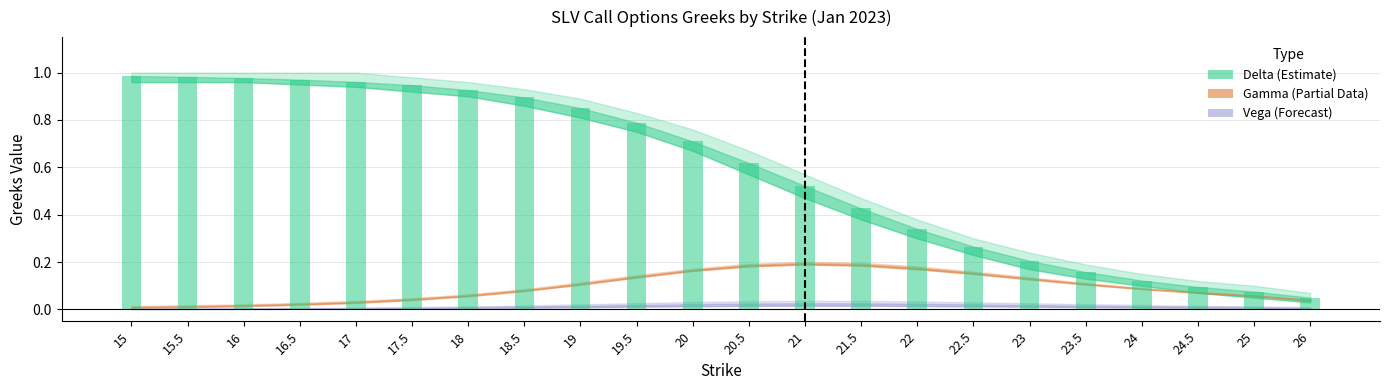

Between 21.5 and 22, which is larger?

21.5